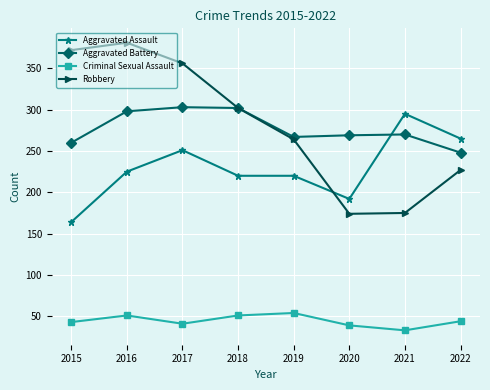

What is the smallest value displayed?

33